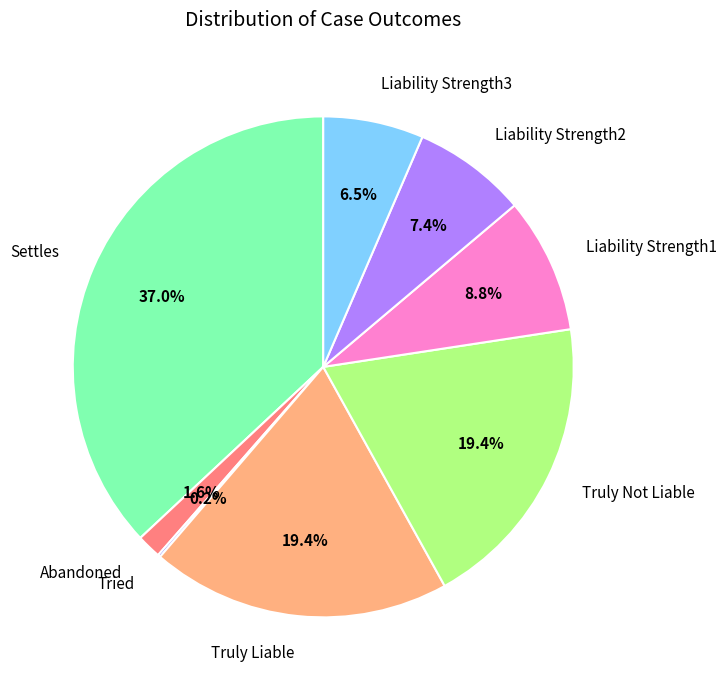

Between Liability Strength2 and Liability Strength3, which is larger?

Liability Strength2